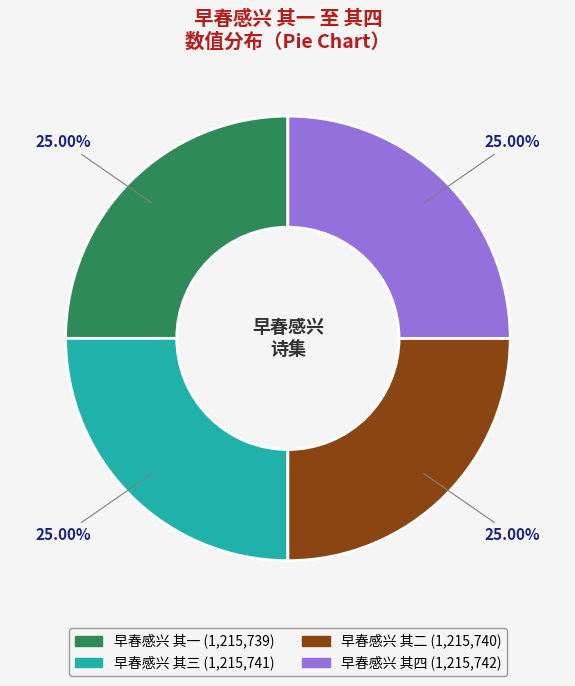

What percentage is the 早春感兴 其二 slice, to the nearest percent?

25%